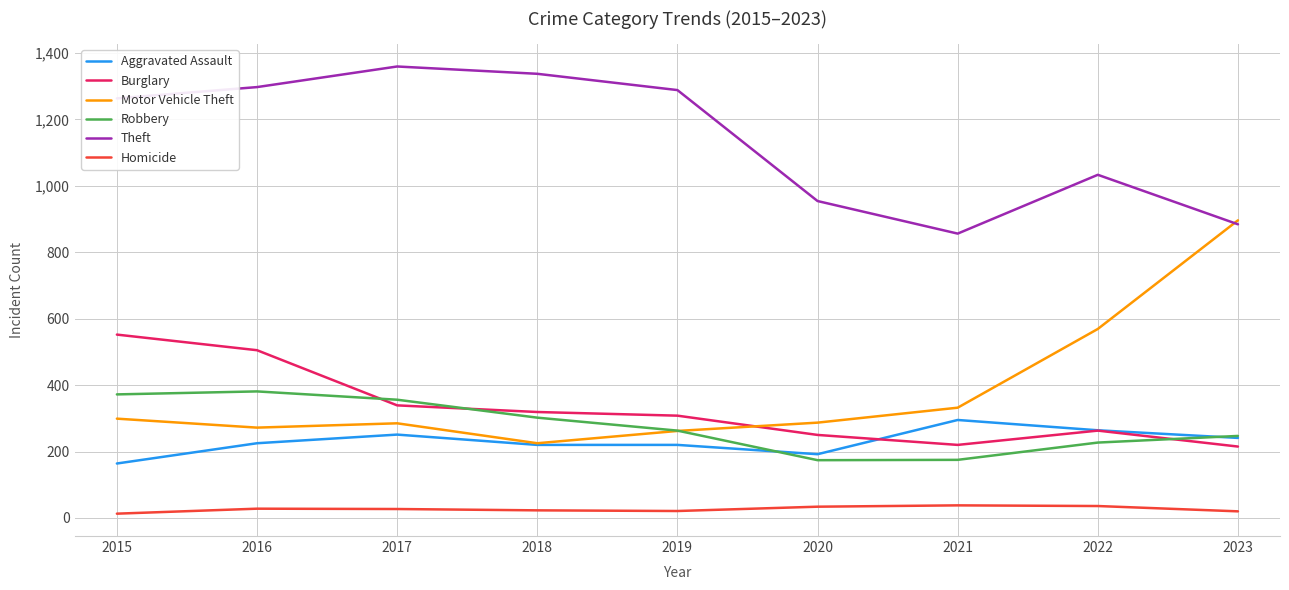

What is the spread (max minus min) of values at 2020?

920